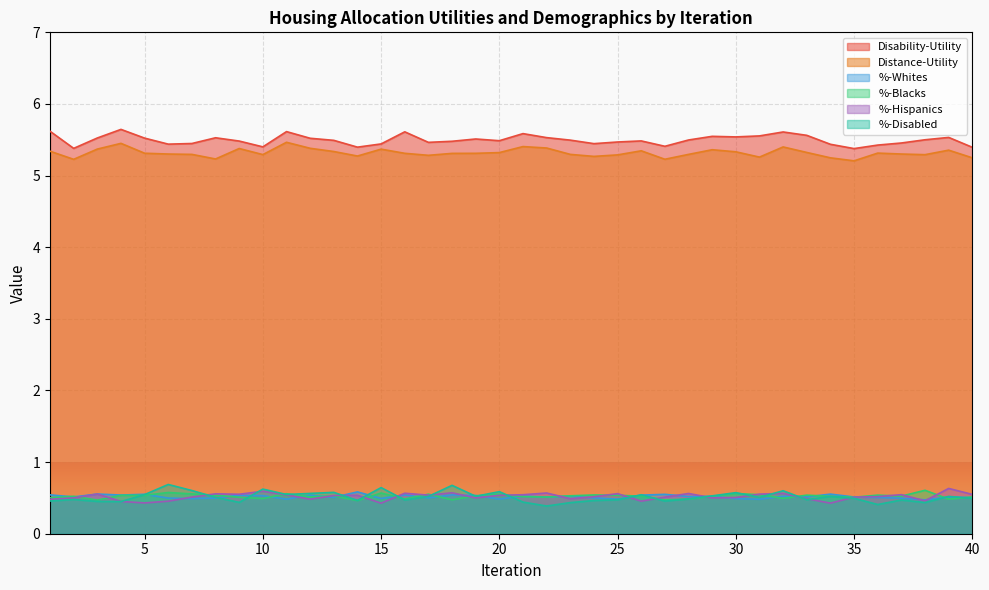

Rank the series by their maximum value, from highest to lowest.

Disability-Utility, Distance-Utility, %-Disabled, %-Hispanics, %-Blacks, %-Whites